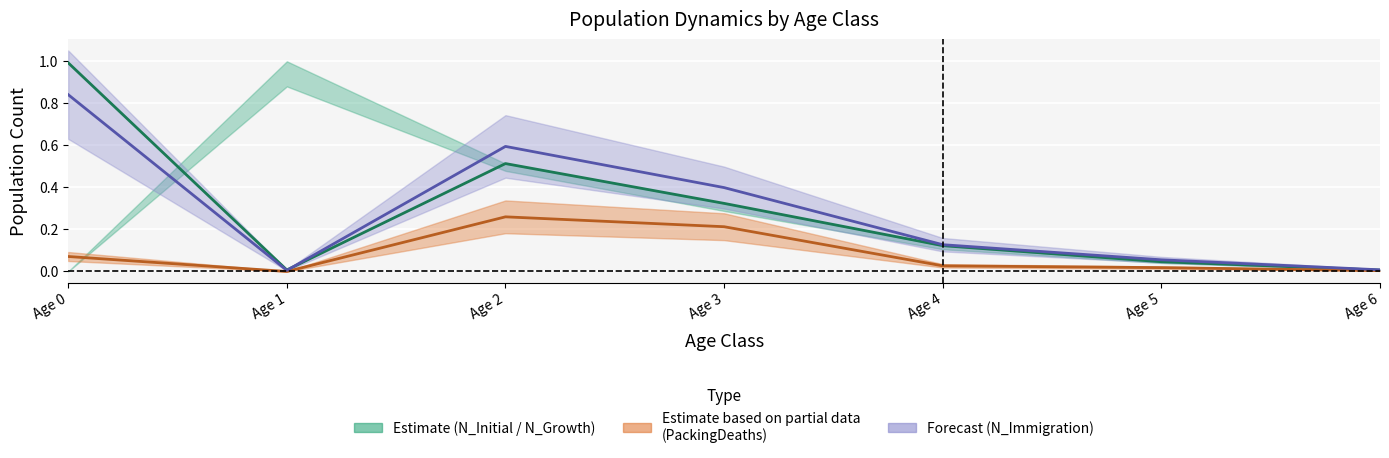

Where is the first local minimum for N_Initial_Class?

Age 1